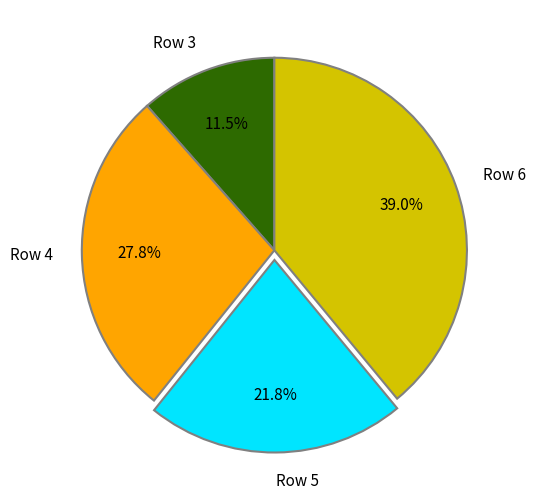

Which slice is the largest?

Row 6